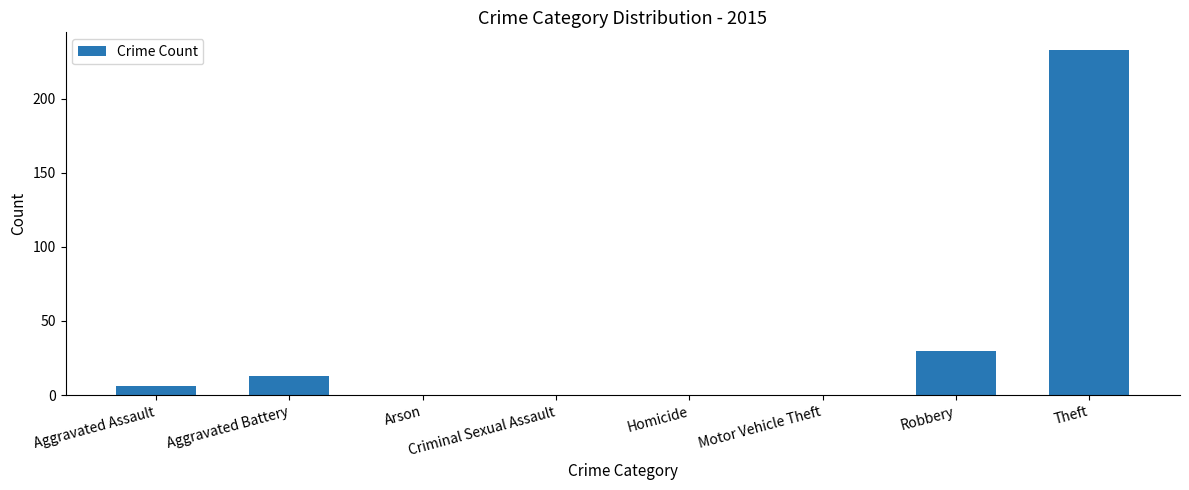

The chart shows a value of 4 at Aggravated Battery. True or false?

False